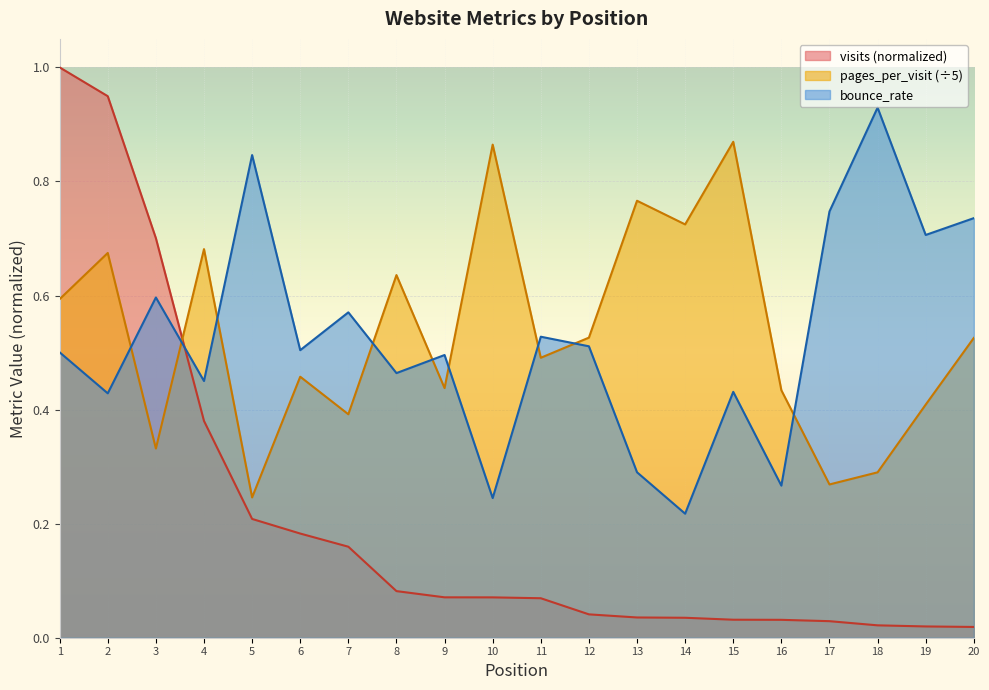

After their last crossing, which series has the higher values: bounce_rate or visits?

bounce_rate